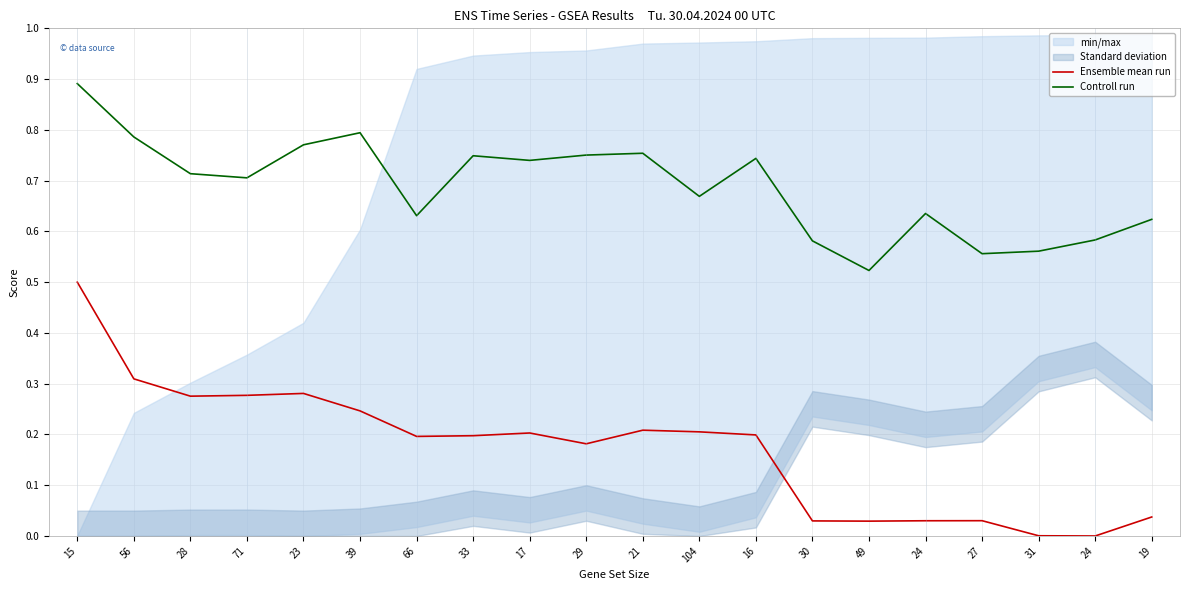

True or false: Controll run has a value of 0.7 at 71.

True